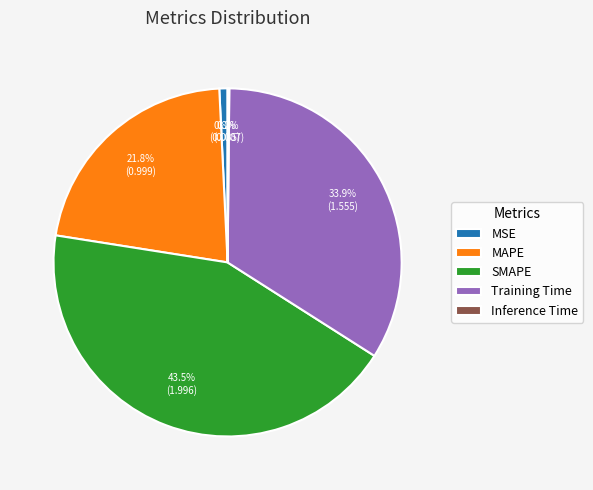

What is the largest slice in the pie chart?

SMAPE